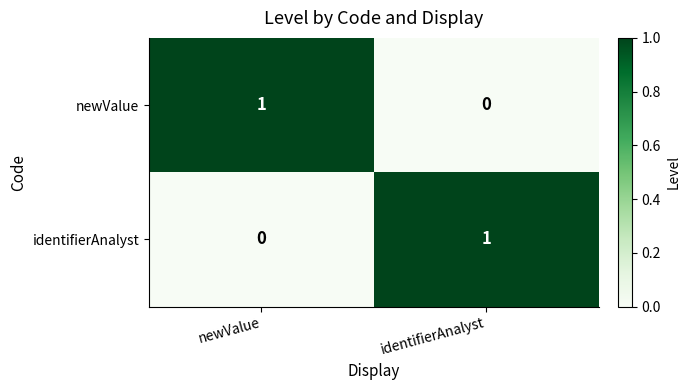

Reading left to right, transcribe all the data shown in this chart.

newValue: 1	0
identifierAnalyst: 0	1